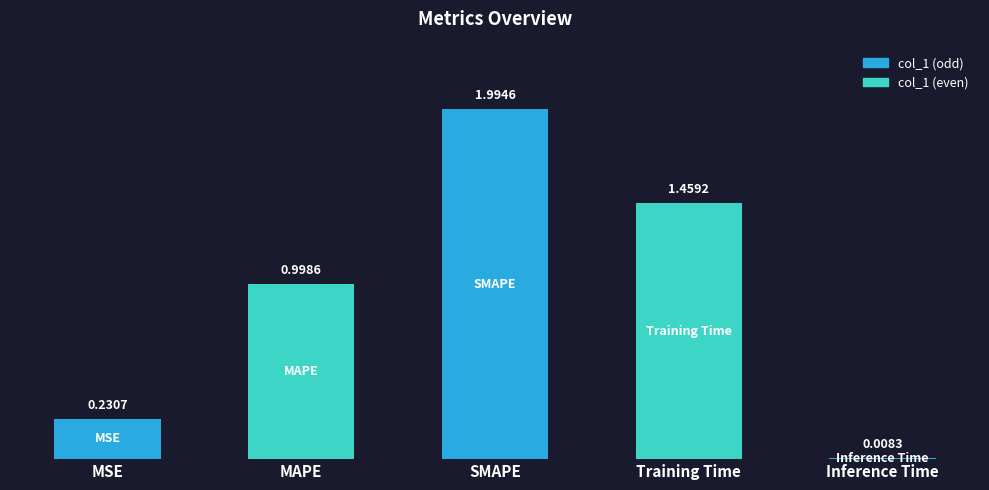

What position from the right is Training Time?

2